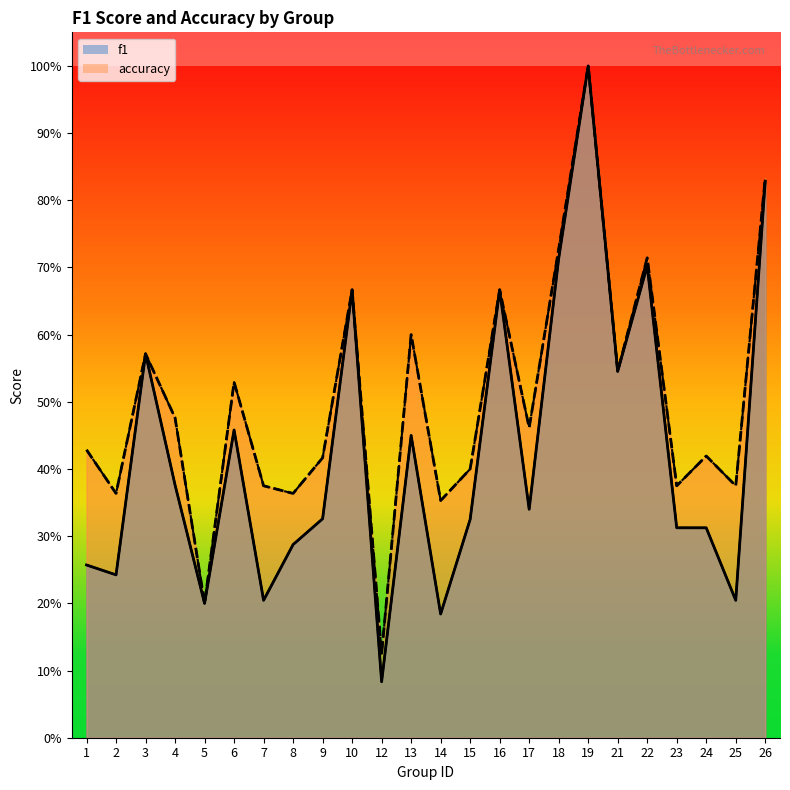

Reading left to right, transcribe all the data shown in this chart.

f1: 0.3	0.2	0.6	0.4	0.2	0.5	0.2	0.3	0.3	0.7	0.1	0.5	0.2	0.3	0.7	0.3	0.7	1.0	0.5	0.7	0.3	0.3	0.2	0.8
accuracy: 0.4	0.4	0.6	0.5	0.2	0.5	0.4	0.4	0.4	0.7	0.1	0.6	0.4	0.4	0.7	0.5	0.7	1.0	0.5	0.7	0.4	0.4	0.4	0.8